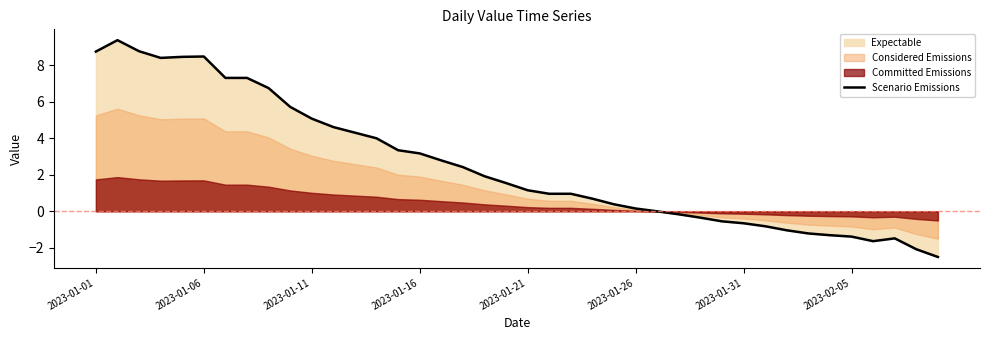

What is the maximum value for Scenario Emissions?

9.4